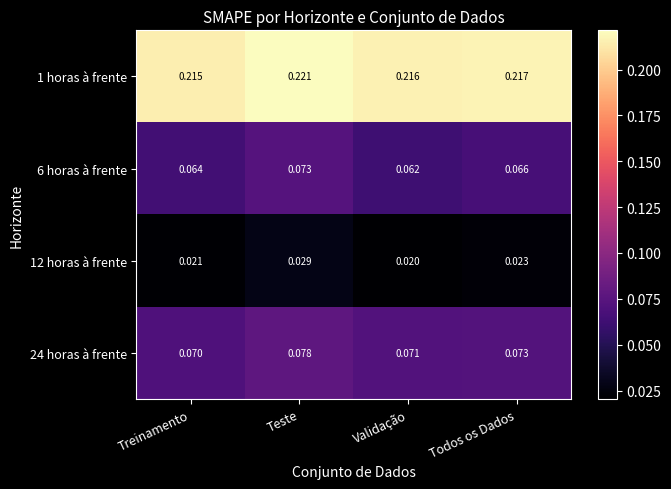

Rank the categories by 24 horas à frente value from lowest to highest.

Treinamento, Validação, Todos os Dados, Teste